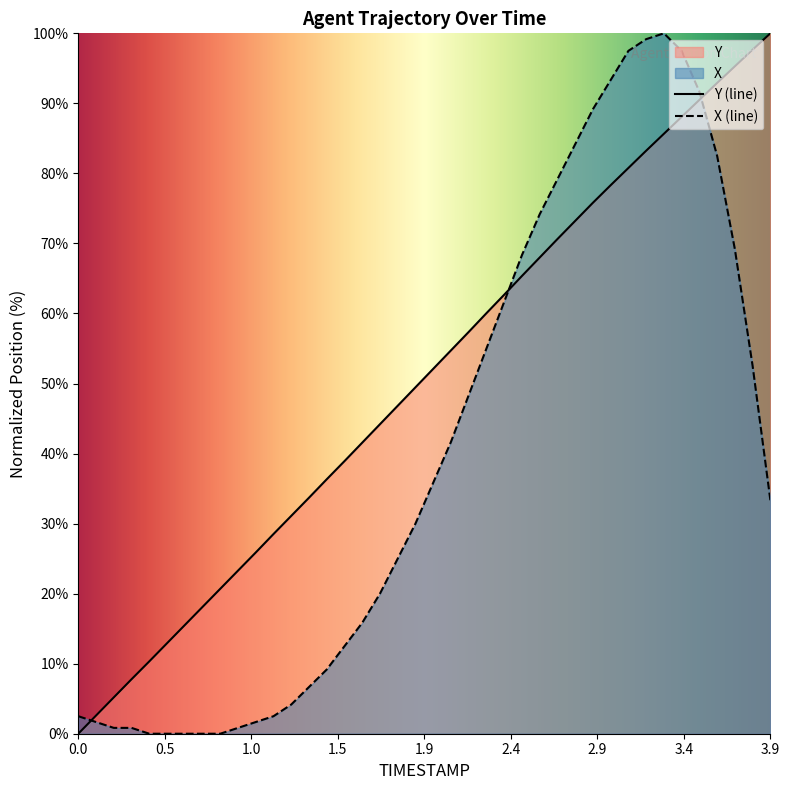

Reading right to left, list all the values displayed in this chart.

X: 33.3	52.5	69.2	82.5	91.7	97.5	100.0	99.2	97.5	93.3	89.2	84.2	79.2	74.2	68.3	61.7	55.0	48.3	41.7	35.8	30.0	25.0	20.0	15.8	12.5	9.2	6.7	4.2	2.5	1.7	0.8	0.0	0.0	0.0	0.0	0.0	0.8	0.8	1.7	2.5
Y: 100.0	97.7	95.3	92.9	90.5	88.1	85.7	83.2	80.8	78.3	75.8	73.2	70.6	68.0	65.4	62.7	60.0	57.4	54.7	52.1	49.5	46.8	44.2	41.6	38.9	36.3	33.7	31.1	28.5	25.9	23.3	20.7	18.1	15.5	12.9	10.3	7.8	5.2	2.6	0.0